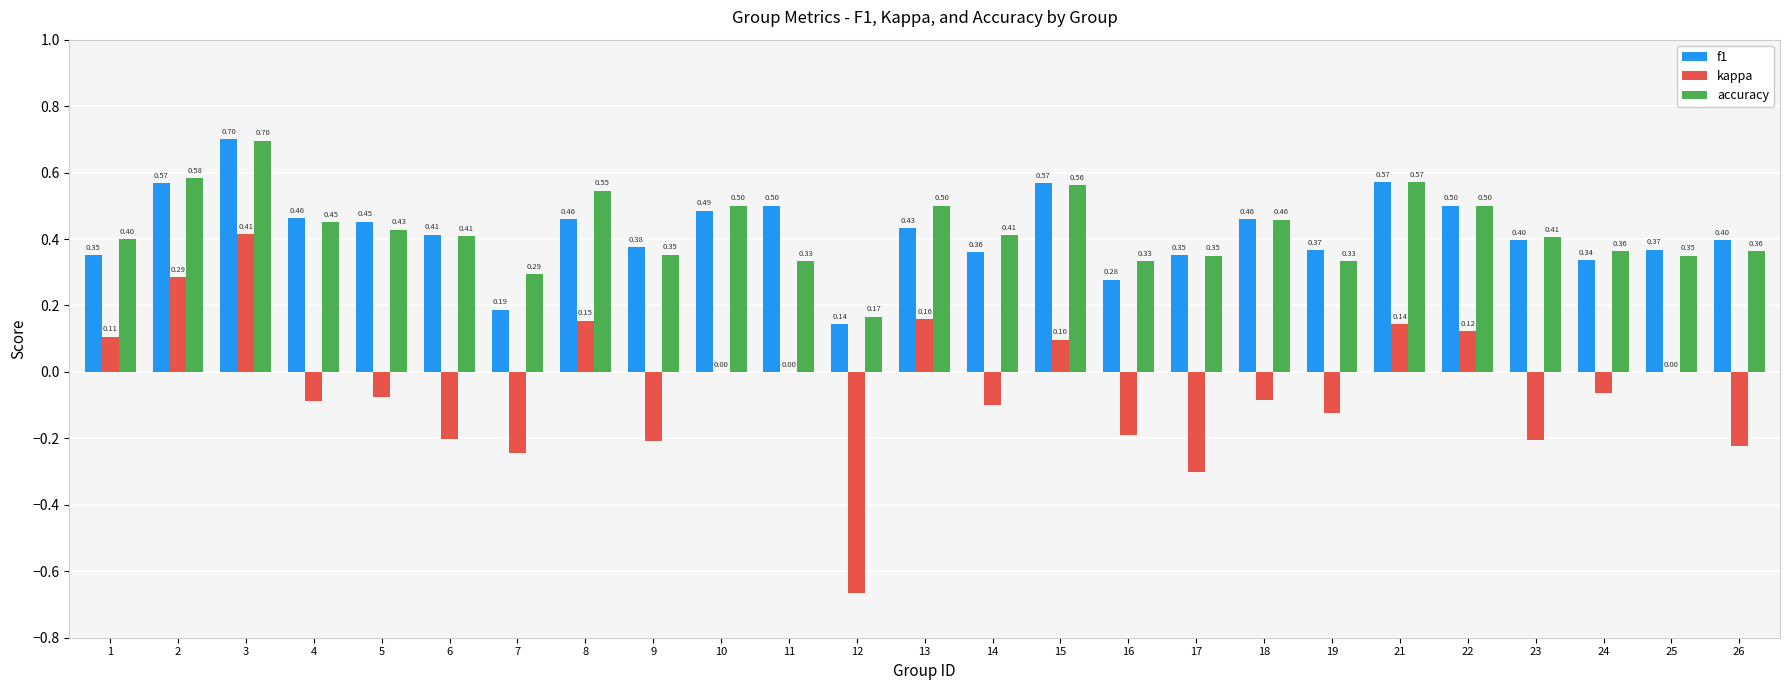

Read the f1 value at 23.

0.4